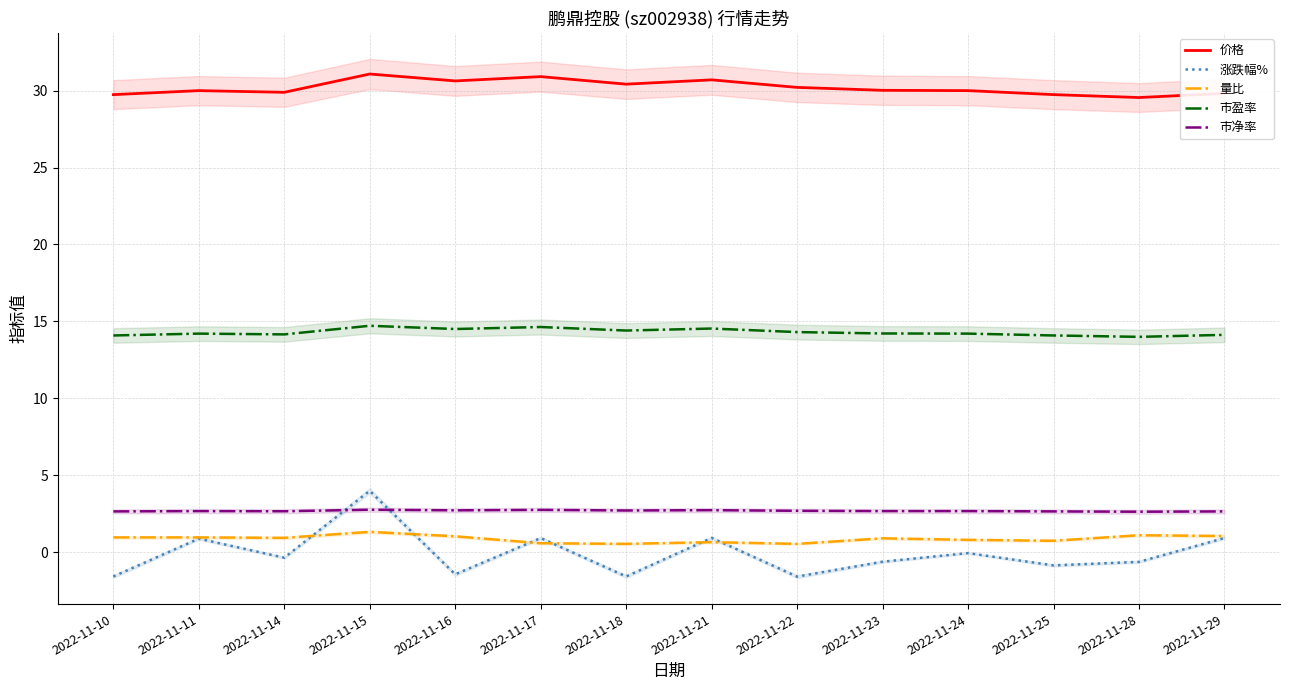

What is the sum of all 涨跌幅% values?

-1.2